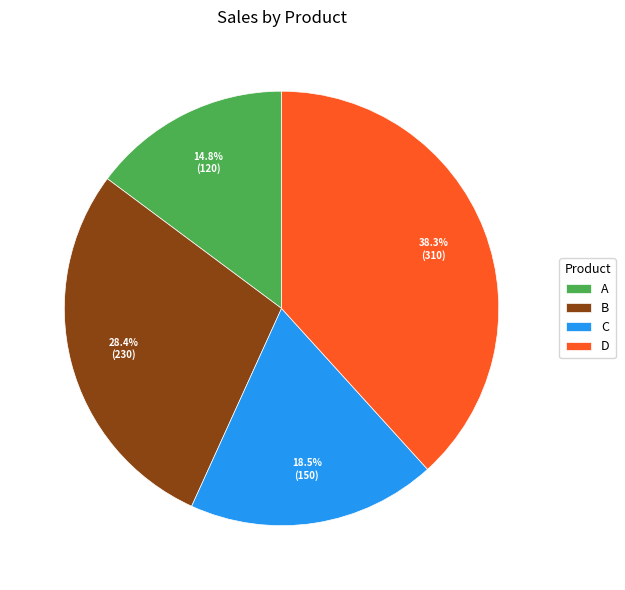

Which has a higher value, B or A?

B